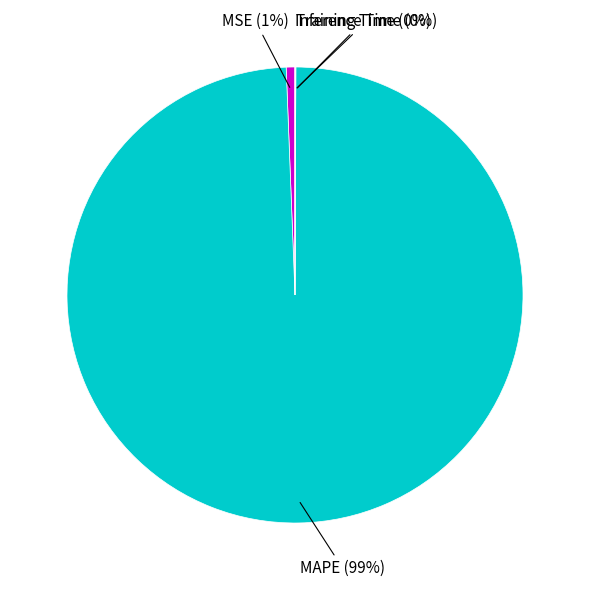

Does any single category account for the majority?

Yes